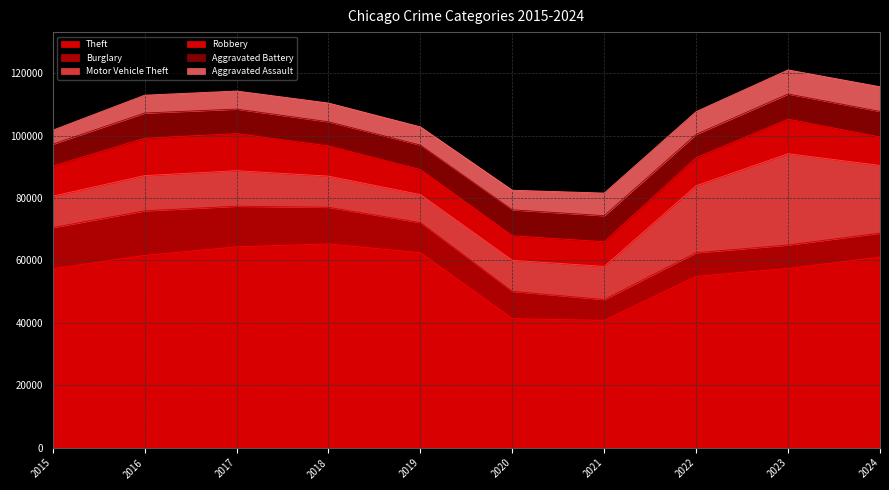

At which label does Robbery reach its minimum?

2020